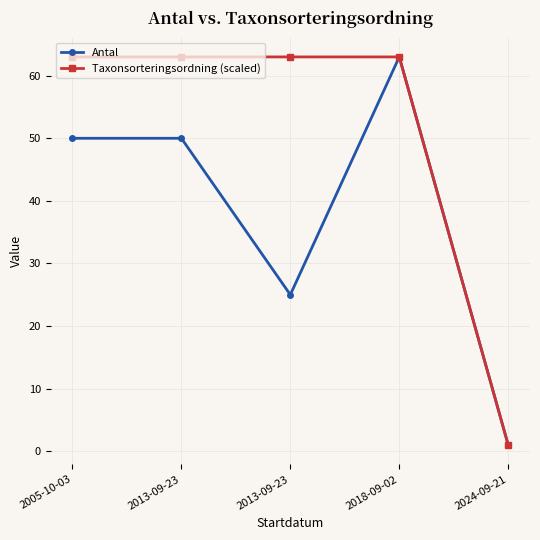

Reading right to left, list all the values displayed in this chart.

Antal: 1	63	25	50	50
Taxonsorteringsordning (scaled): 1	63	63	63	63